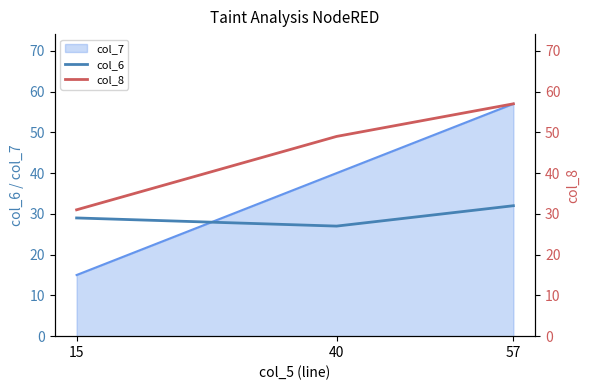

What is the lowest value of the col_6 series?

27